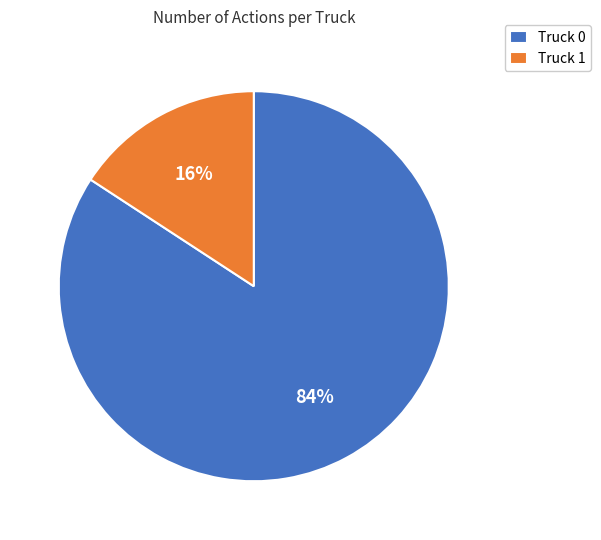

Which category has the smallest portion of the pie?

Truck 1